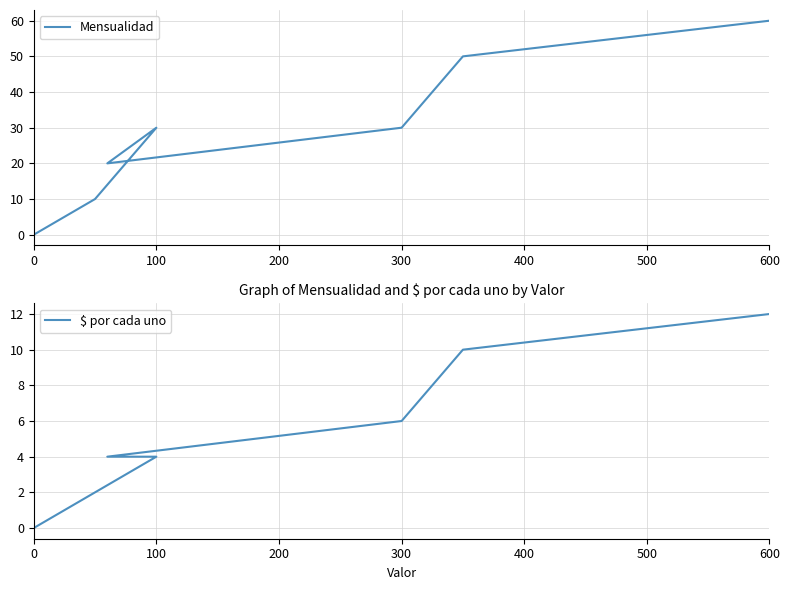

Rank the series by their average value, from highest to lowest.

Mensualidad, $ por cada uno